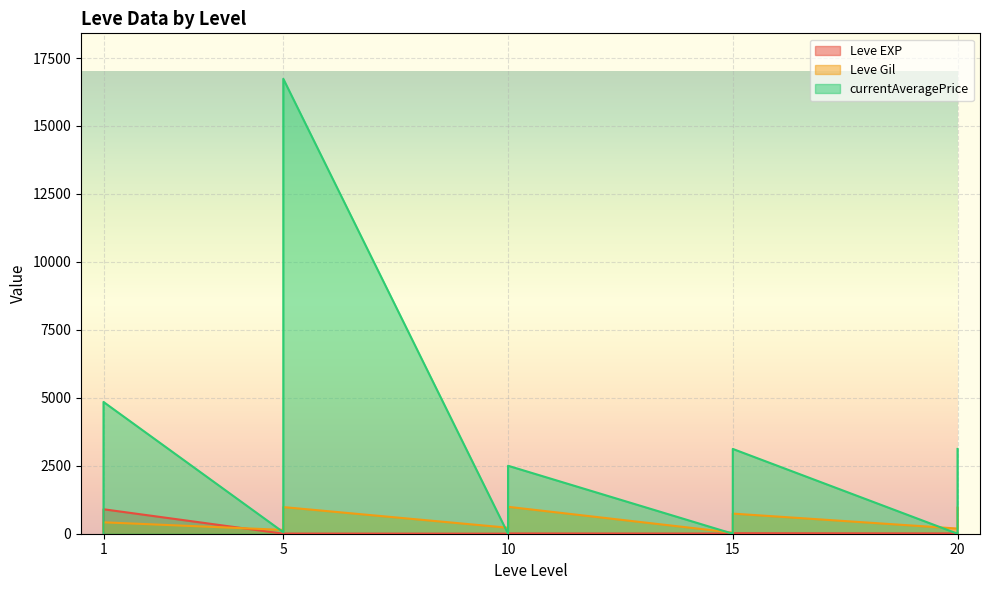

What is the difference between the maximum and minimum values in the currentAveragePrice series?

16734.0